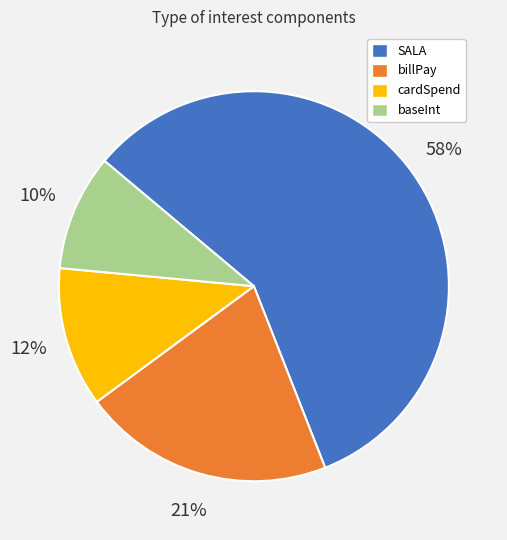

What percentage is the baseInt slice, to the nearest percent?

10%